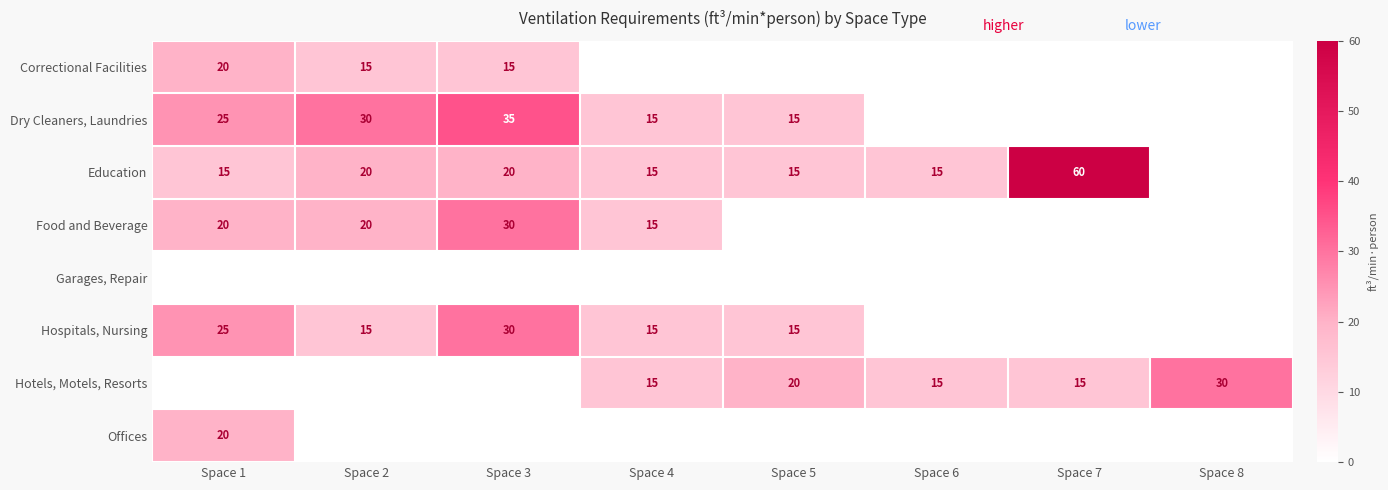

Is it true that Dry Cleaners, Laundries equals 4 at Space 4?

False